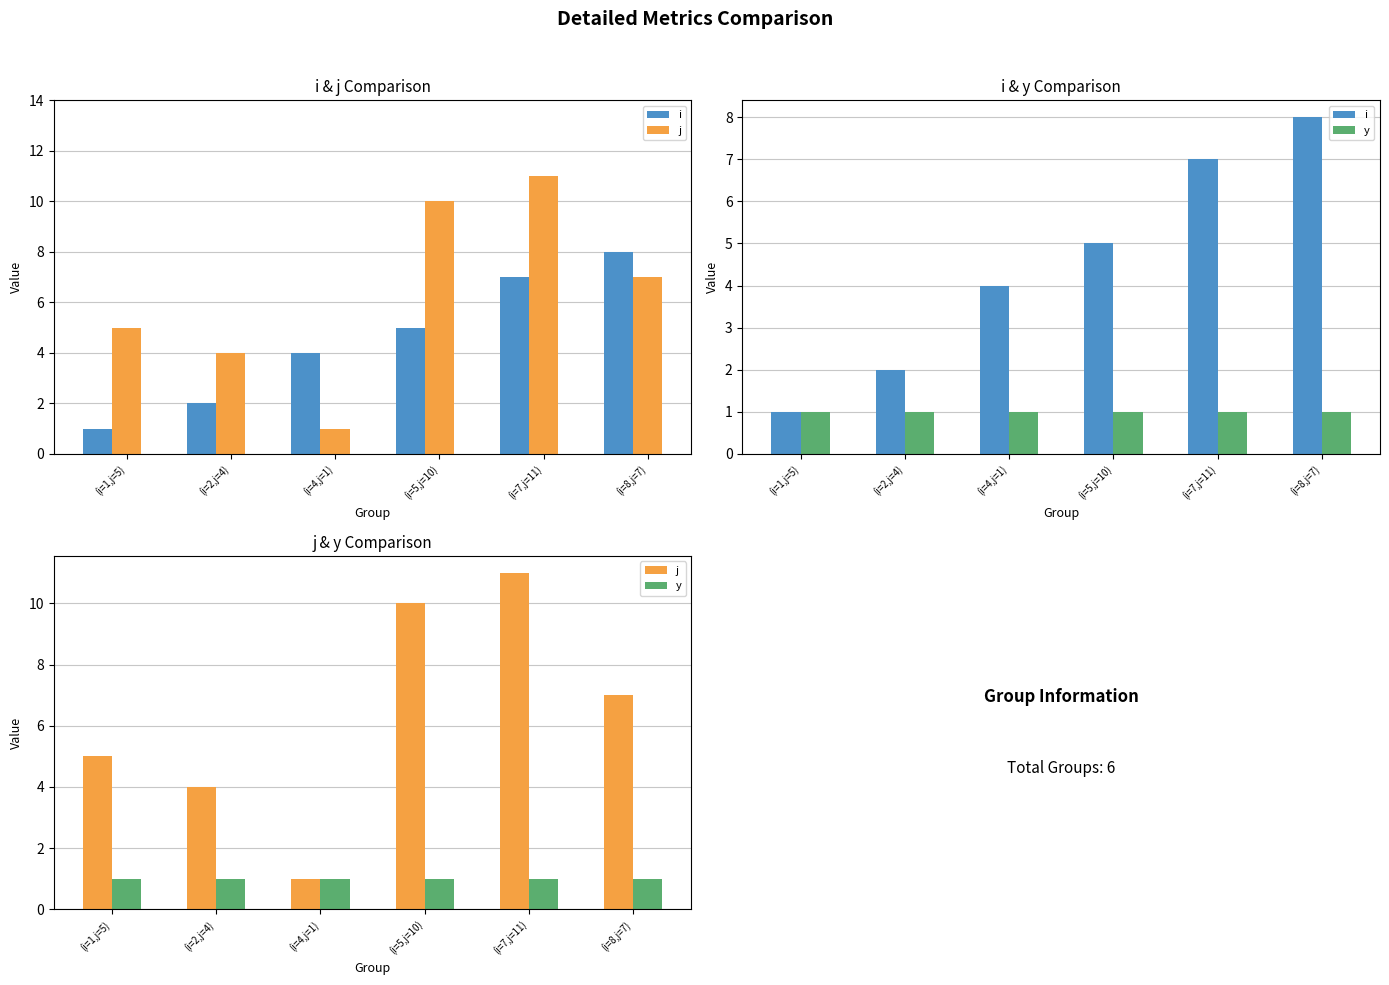

What is the maximum value shown in the chart?

11.0